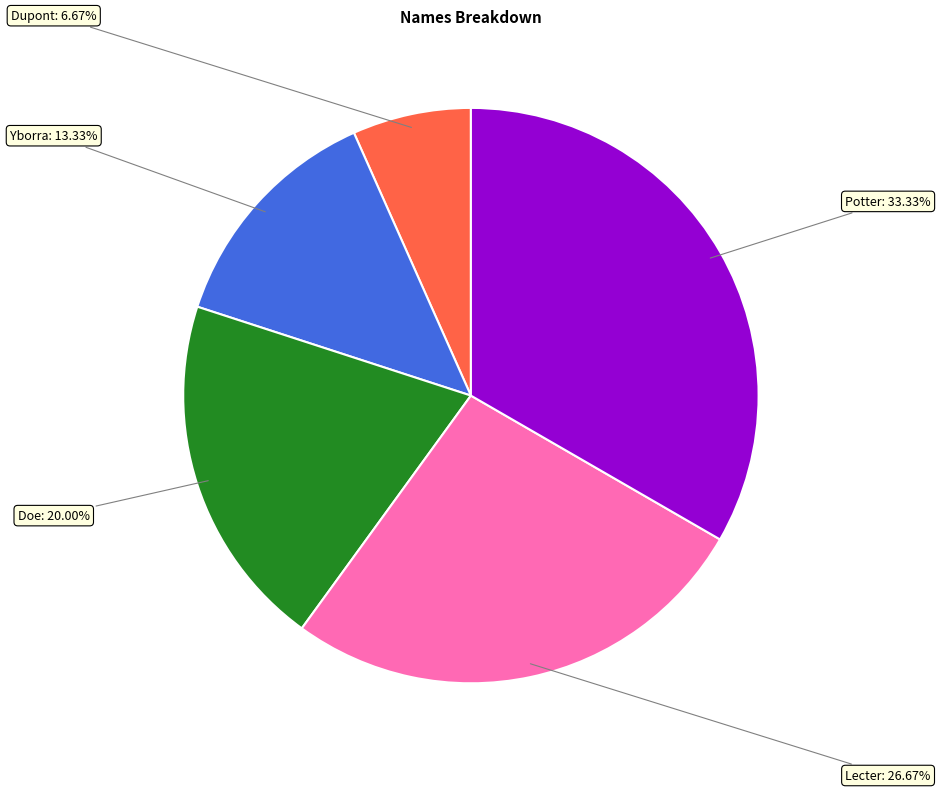

How many slices are in this pie chart?

5